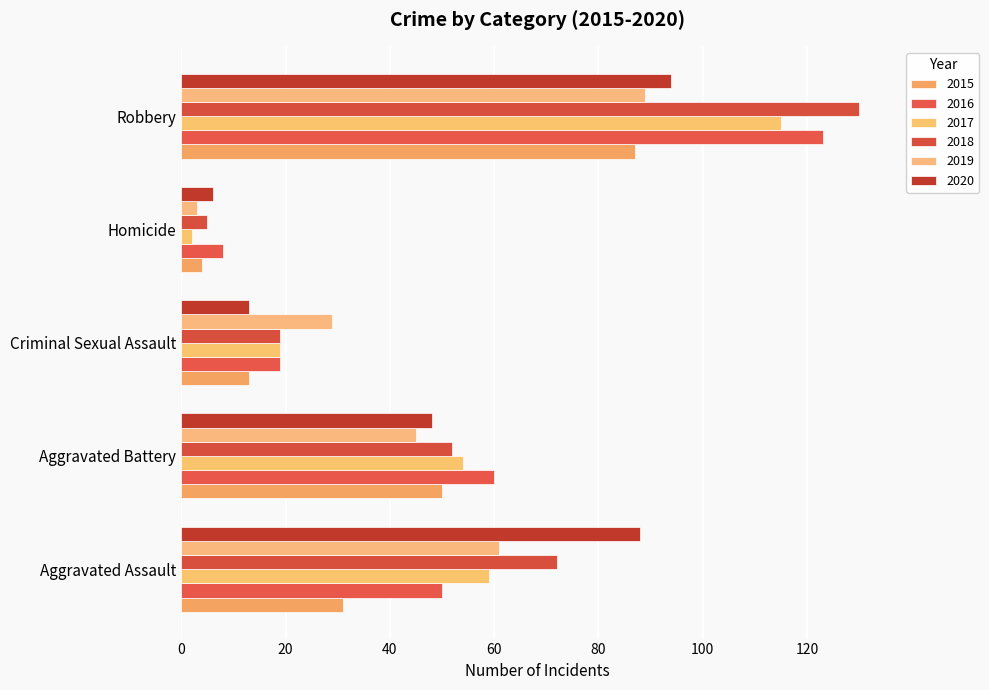

Which has a higher value, Criminal Sexual Assault or Aggravated Assault?

Aggravated Assault